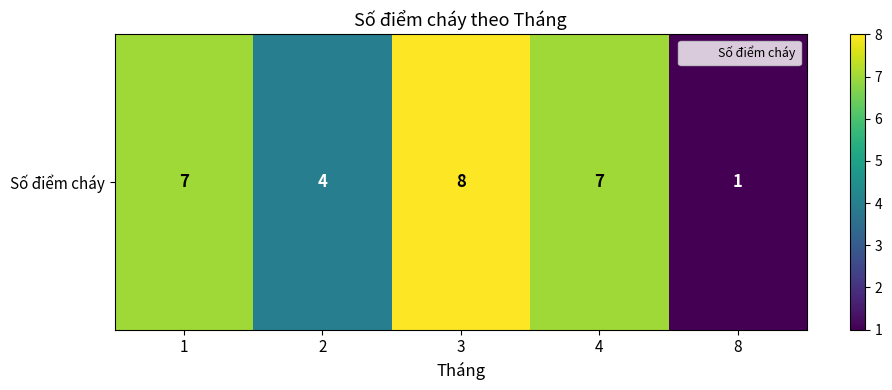

What is the greatest value displayed?

8